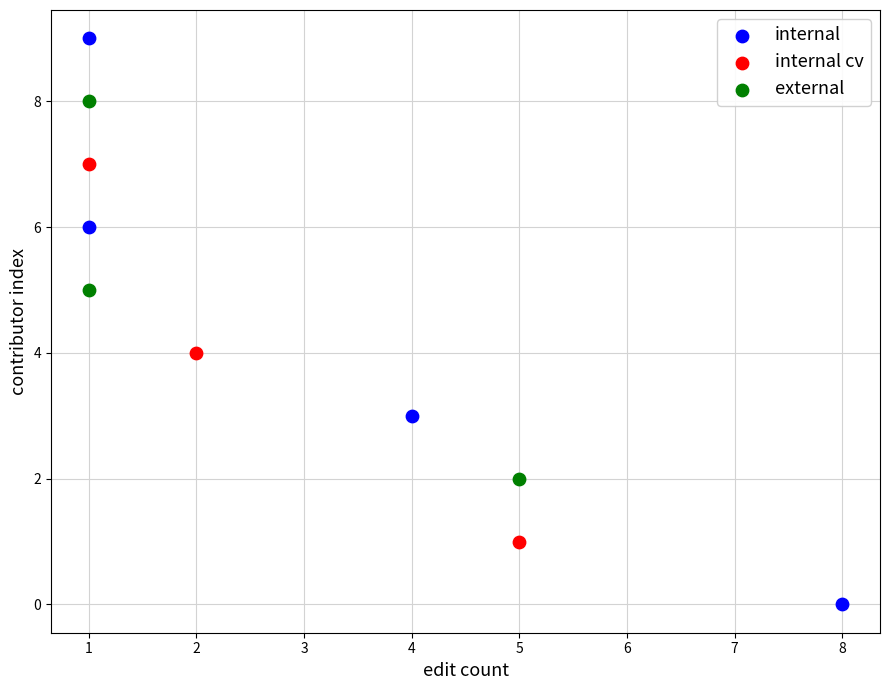

Which series reaches the maximum Y coordinate?

internal